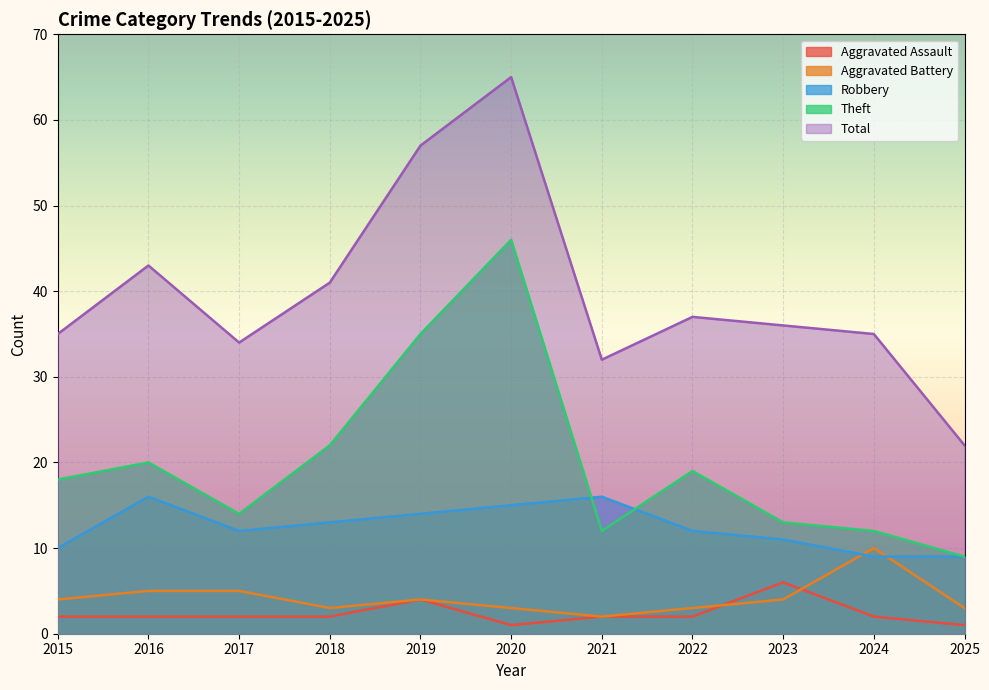

Reading left to right, list all the values displayed in this chart.

Aggravated Assault: 2	2	2	2	4	1	2	2	6	2	1
Aggravated Battery: 4	5	5	3	4	3	2	3	4	10	3
Robbery: 10	16	12	13	14	15	16	12	11	9	9
Theft: 18	20	14	22	35	46	12	19	13	12	9
Total: 35	43	34	41	57	65	32	37	36	35	22